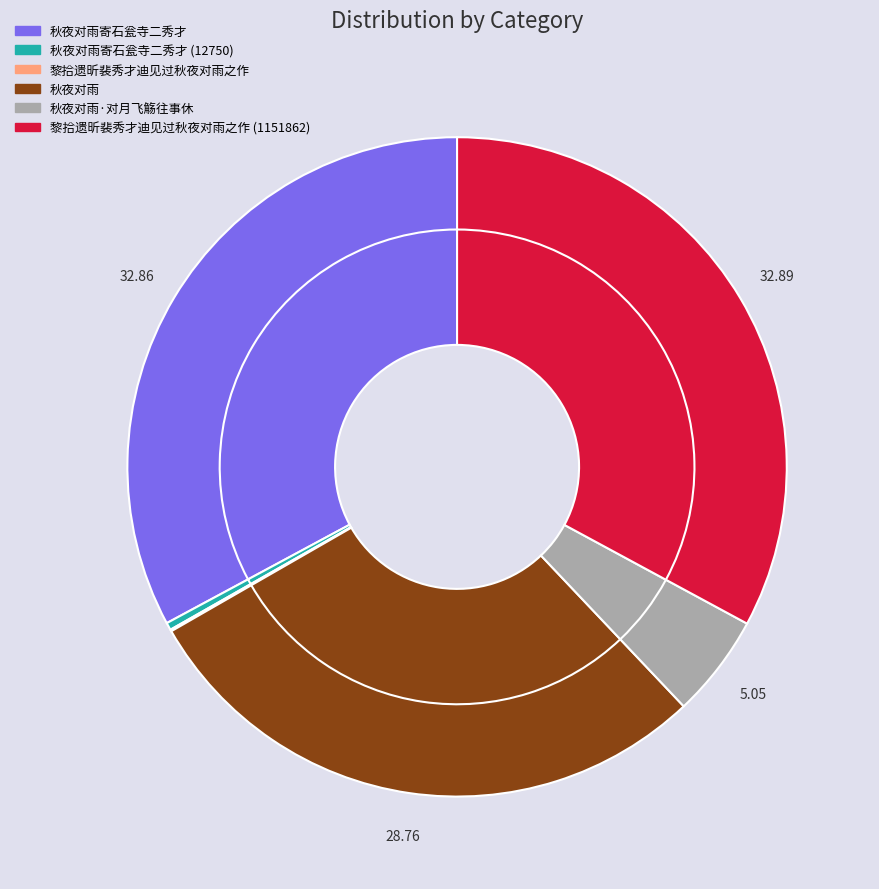

How many slices are in this pie chart?

6